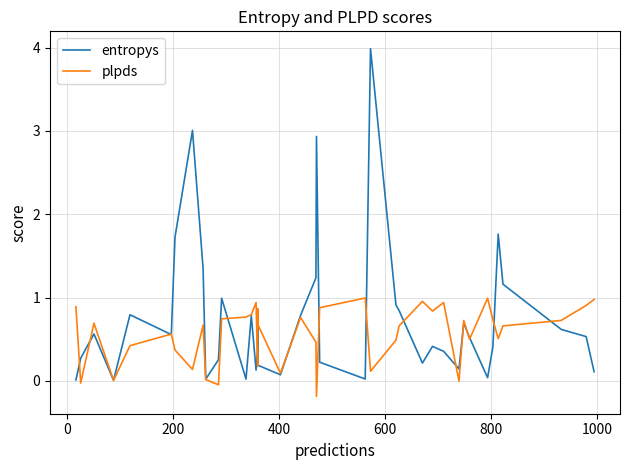

How many values in the plpds series exceed 0?

36